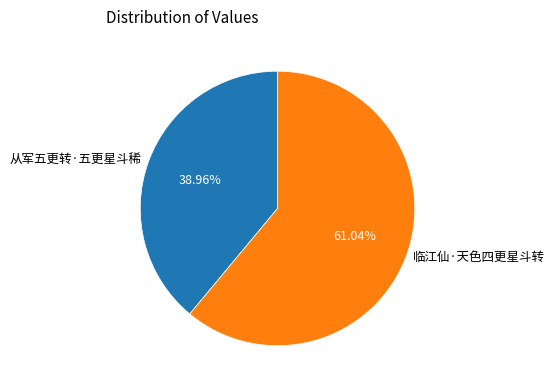

How many slices are in this pie chart?

2